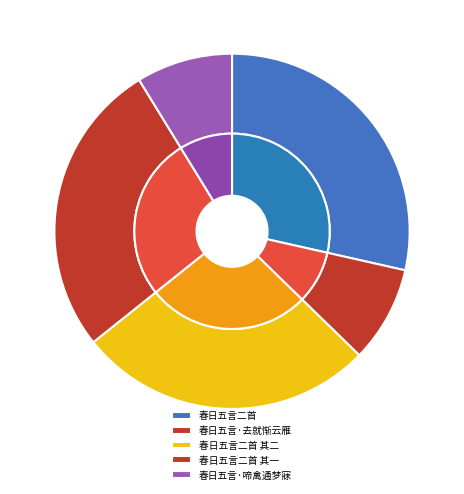

Rank the categories by value from lowest to highest.

春日五言·啼禽通梦寐, 春日五言·去就惭云雁, 春日五言二首 其一, 春日五言二首 其二, 春日五言二首